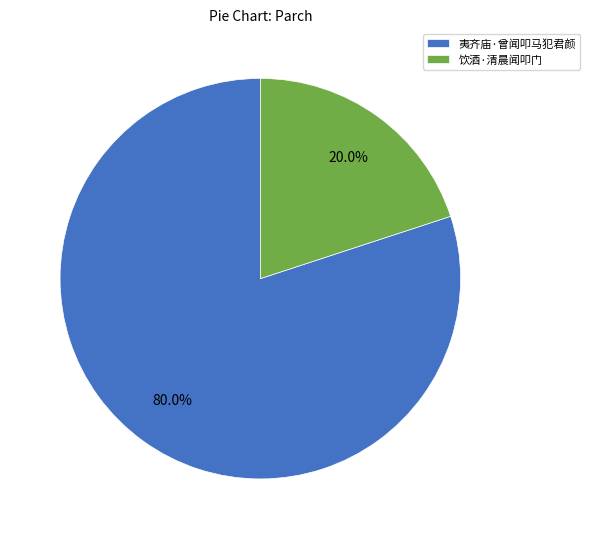

Which slice represents more than half of the pie?

夷齐庙·曾闻叩马犯君颜